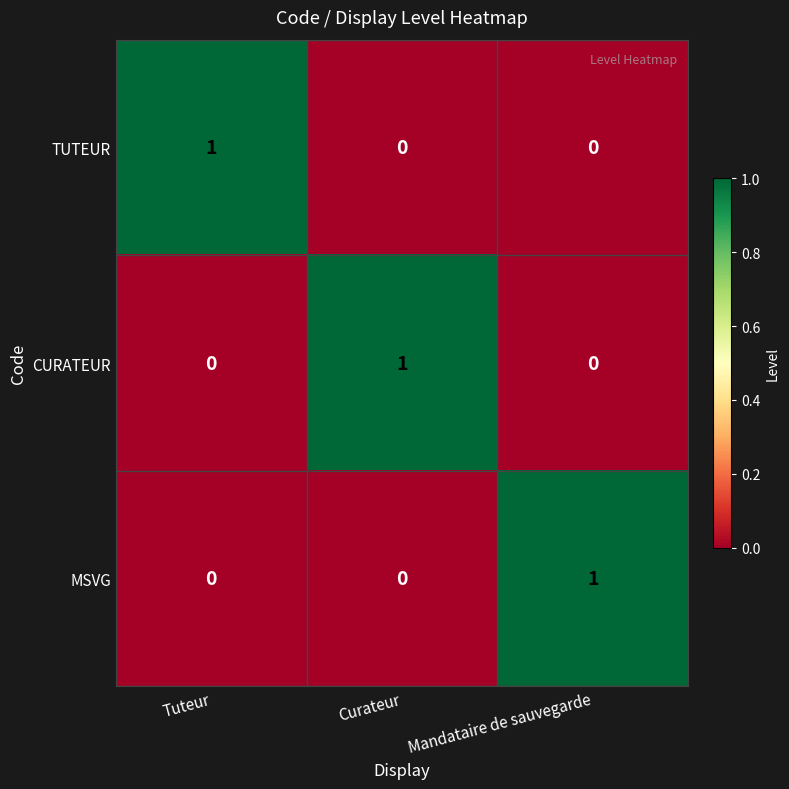

How many values in TUTEUR are above zero?

1